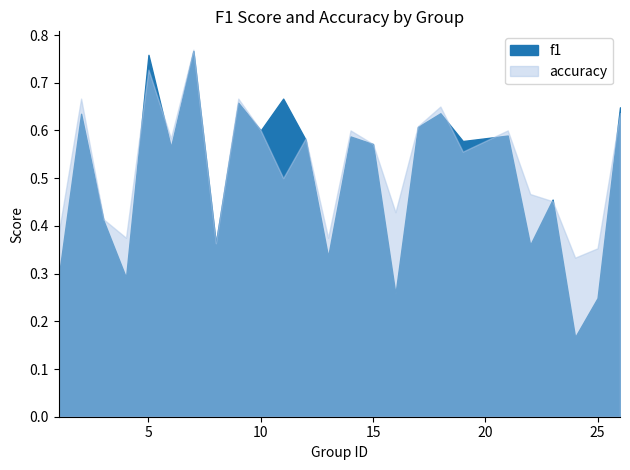

What is the difference between the maximum and minimum values in the accuracy series?

0.4